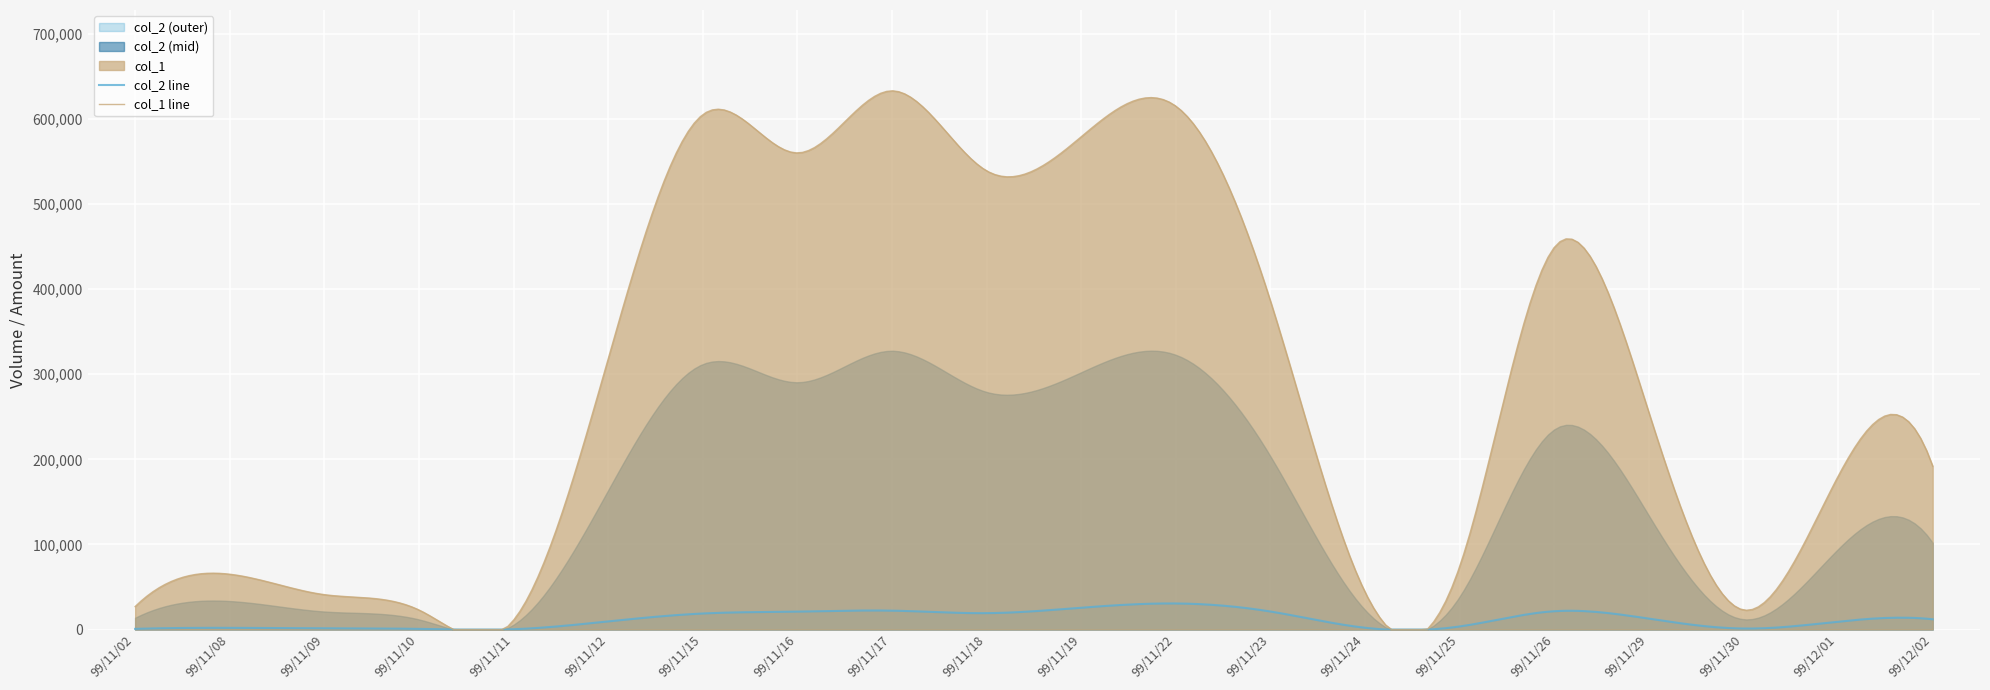

What position from the left is 99/11/17?

9